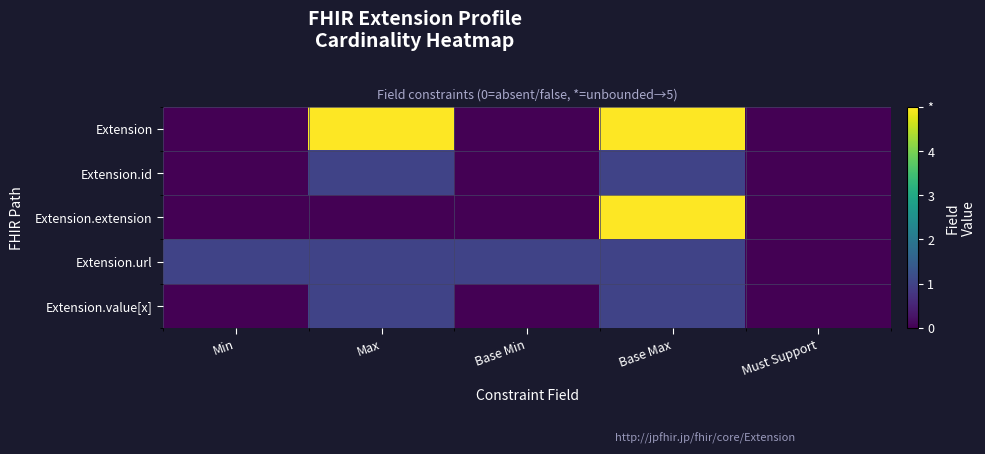

Reading left to right, what are all the values shown in this chart?

Extension: Min=0	Max=5	Base Min=0	Base Max=5	Must Support=0
Extension.id: Min=0	Max=1	Base Min=0	Base Max=1	Must Support=0
Extension.extension: Min=0	Max=0	Base Min=0	Base Max=5	Must Support=0
Extension.url: Min=1	Max=1	Base Min=1	Base Max=1	Must Support=0
Extension.value[x]: Min=0	Max=1	Base Min=0	Base Max=1	Must Support=0